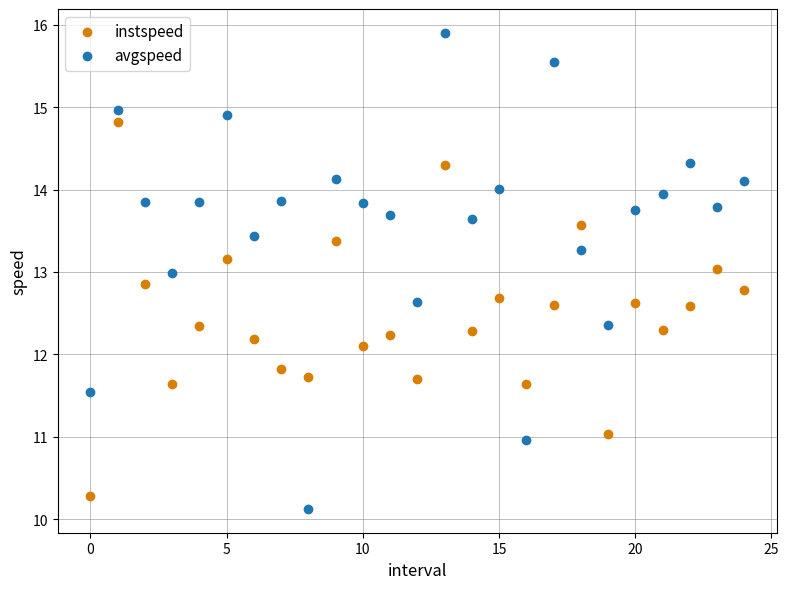

Which series has the widest spread of Y values?

avgspeed